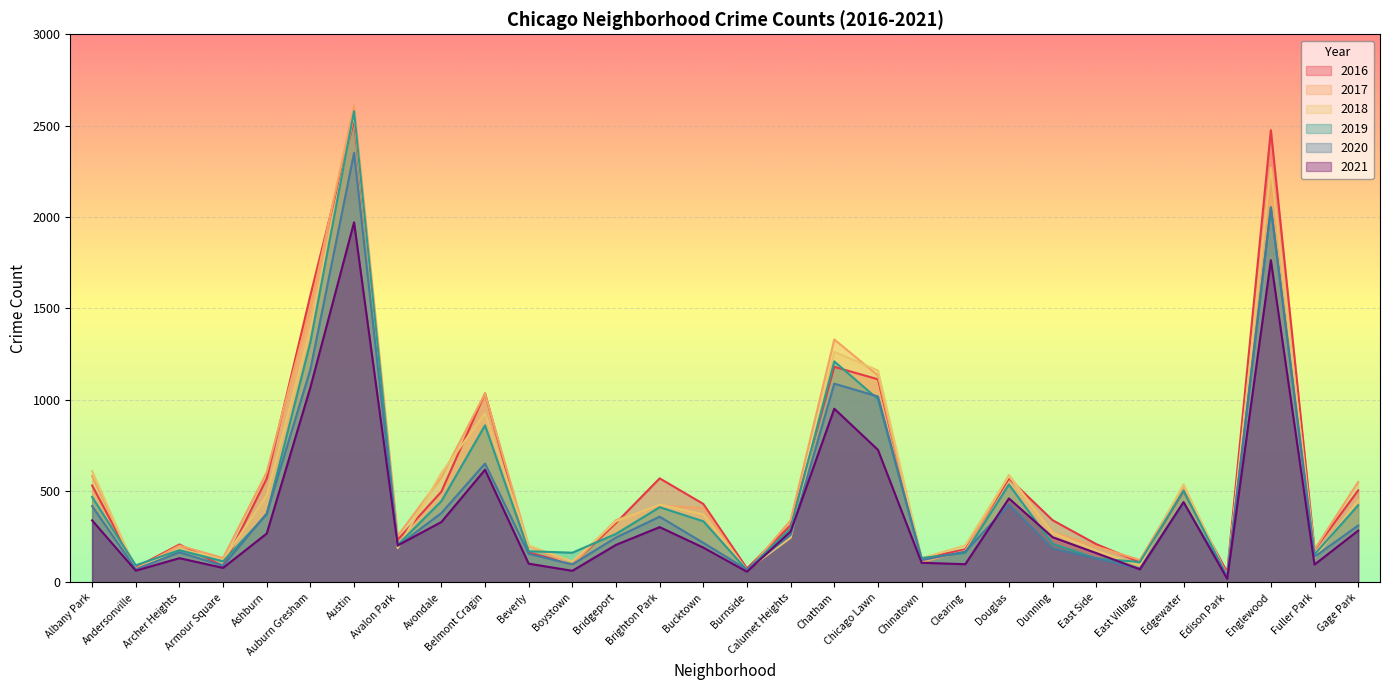

What is the approximate value of 2018 at Edgewater?

537